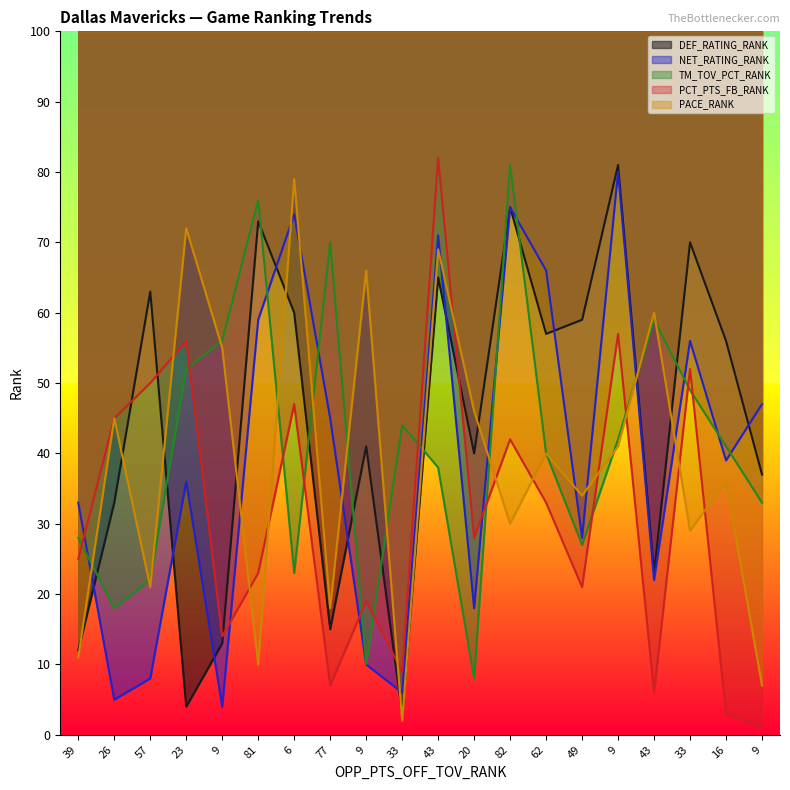

Does the chart display data point markers on the line(s)?

No